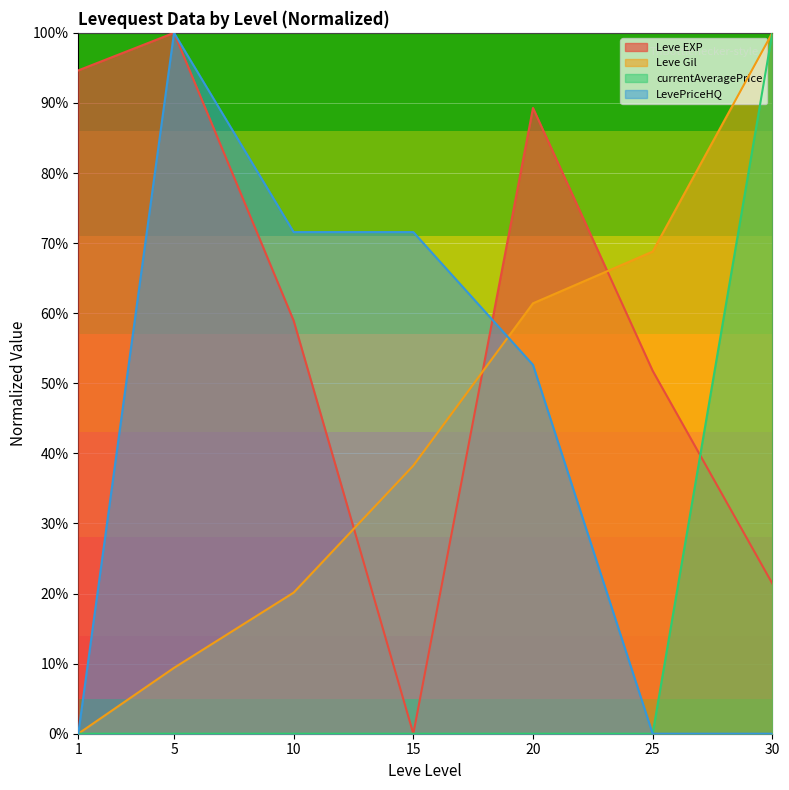

Rank the categories by Leve Gil value from highest to lowest.

30, 25, 20, 15, 10, 5, 1